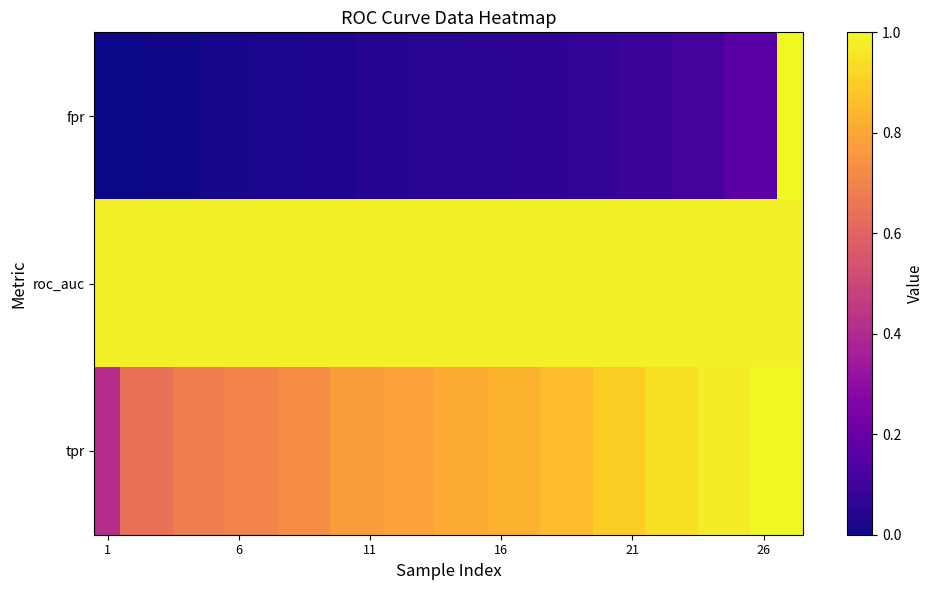

How many distinct data groups are displayed?

3